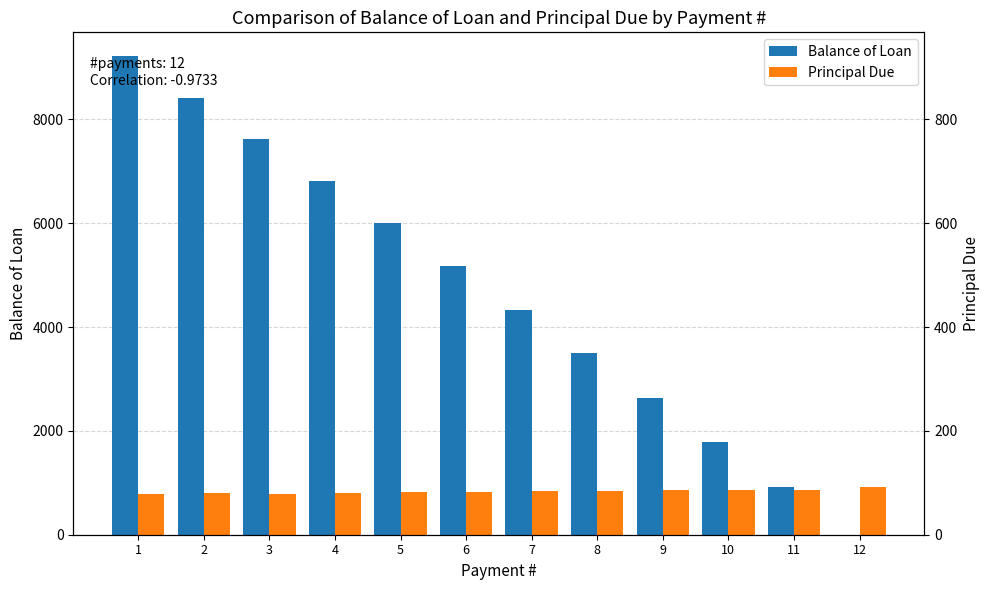

List the labels in order of Principal Due value, smallest first.

1, 3, 2, 4, 5, 6, 7, 8, 9, 10, 11, 12